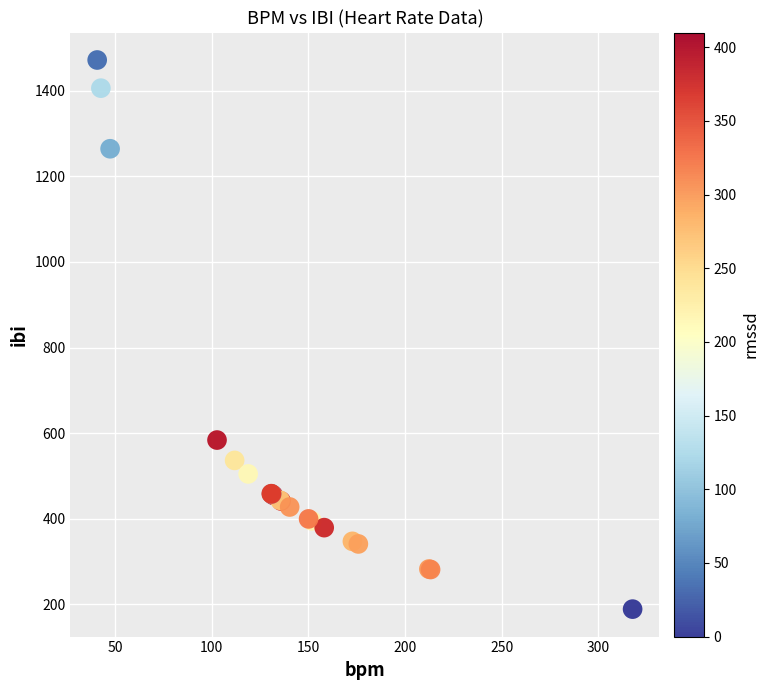

What Y value in the scatter plot is closest to 830?

583.9